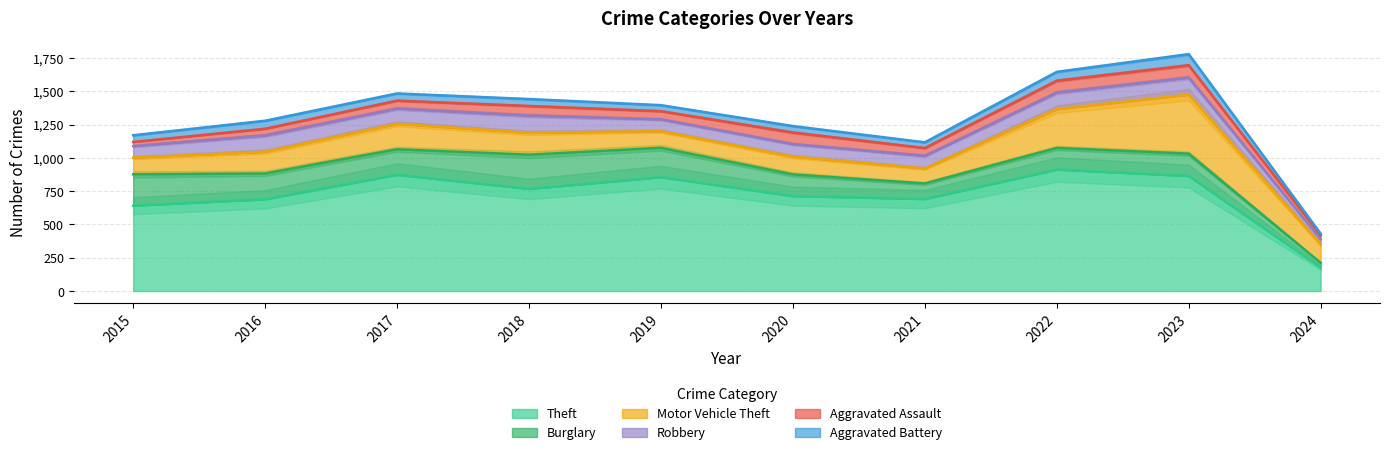

The value of Aggravated Assault at 2018 is 115. True or false?

False